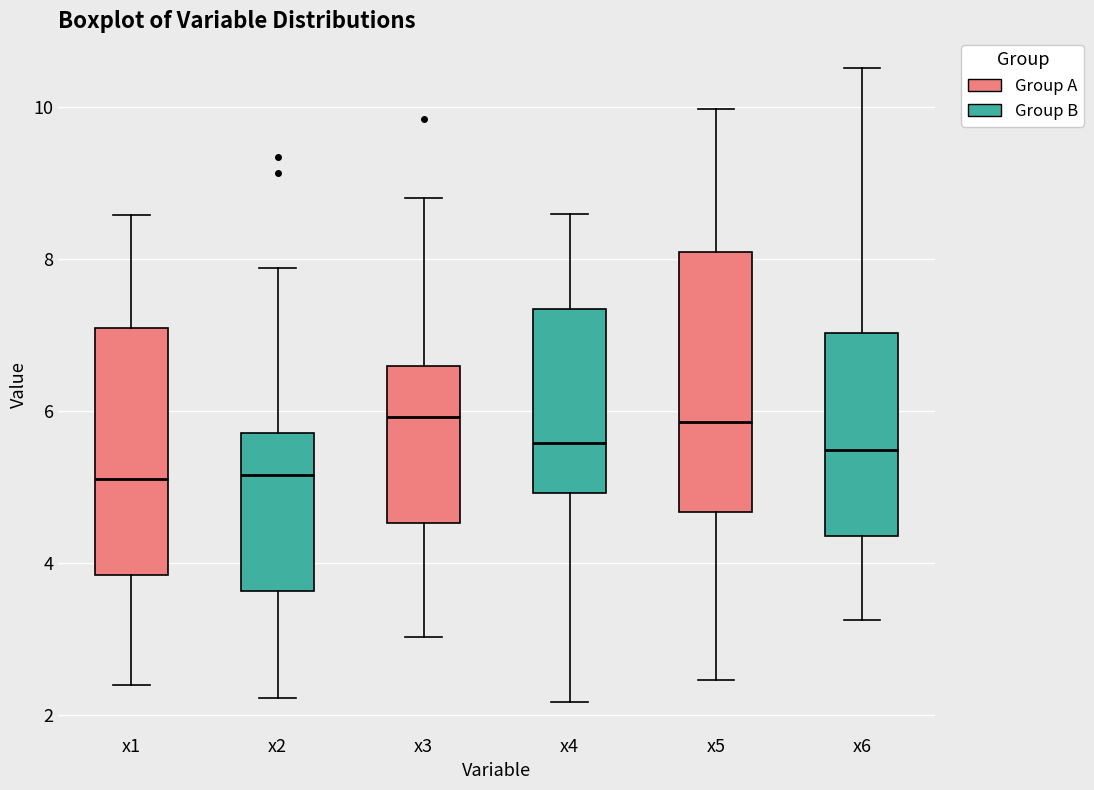

Where does the median line of the box for x6 sit on the y-axis? The values are not printed on the chart, so give them approximately, as read against the axis.

5.4